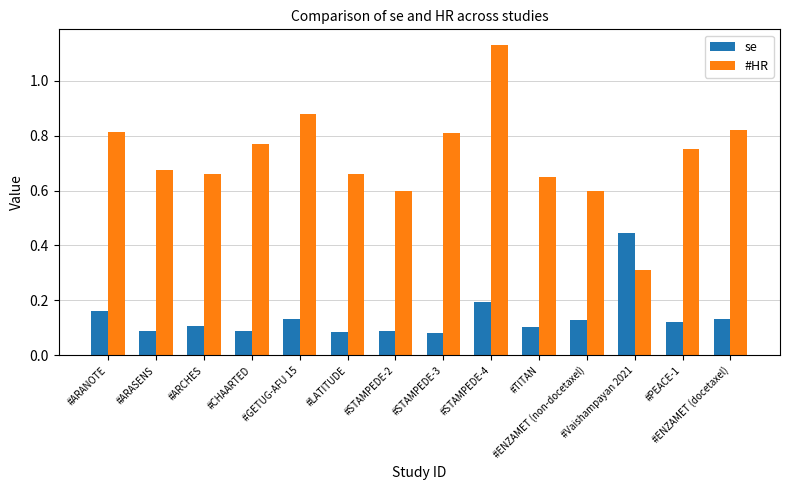

The #HR series shows 1.0 at #ENZAMET (non-docetaxel). True or false?

False